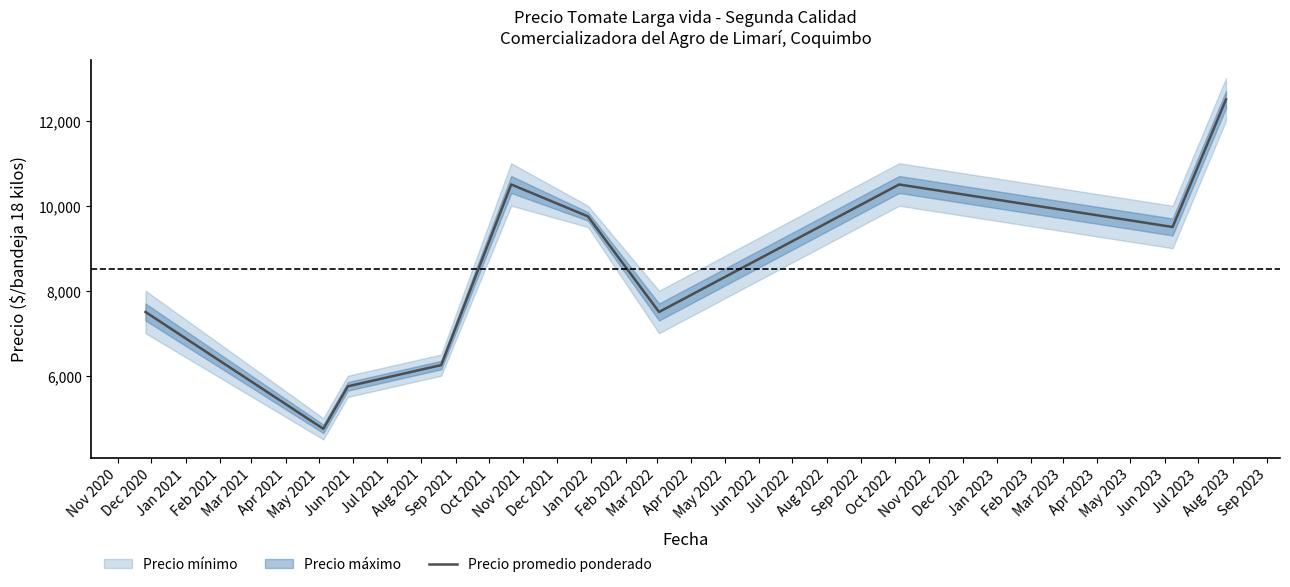

What is the minimum value for Precio promedio ponderado?

4750